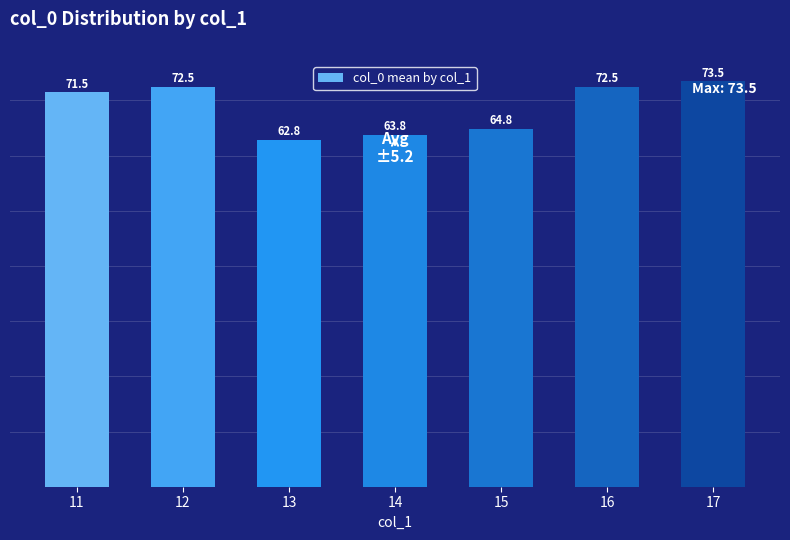

What is the sum of the values at 16 and 17?

146.0